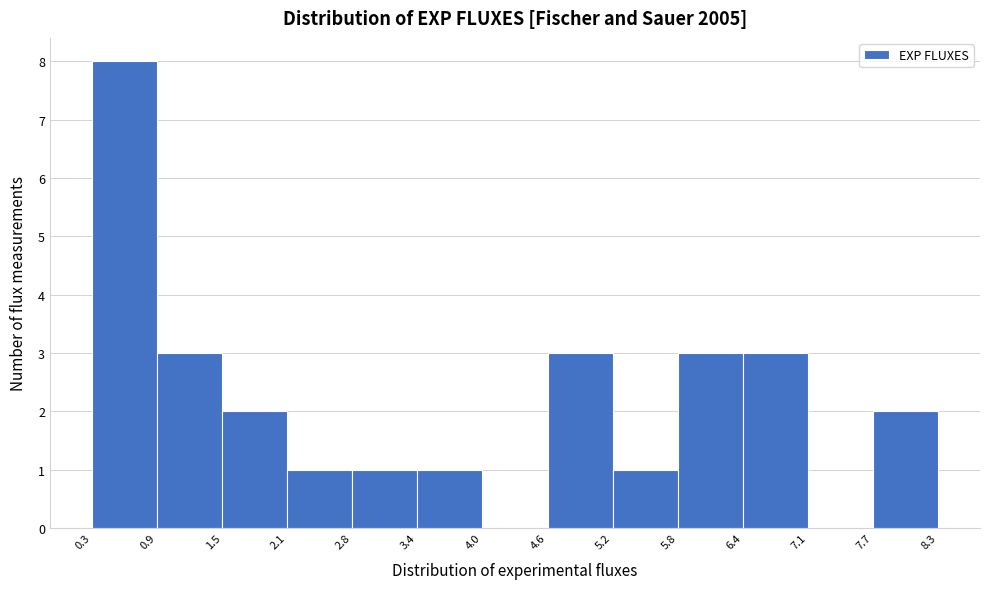

Reading left to right, list every bar in this chart as the range it spans on the x-axis followed by its height. The values are not printed on the chart, so give them approximately, as read against the axis.

0.3 to 0.9: 8
0.9 to 1.5: 3
1.5 to 2.1: 2
2.1 to 2.8: 1
2.8 to 3.4: 1
3.4 to 4.0: 1
4.0 to 4.6: 0
4.6 to 5.2: 3
5.2 to 5.8: 1
5.8 to 6.4: 3
6.4 to 7.1: 3
7.1 to 7.7: 0
7.7 to 8.3: 2